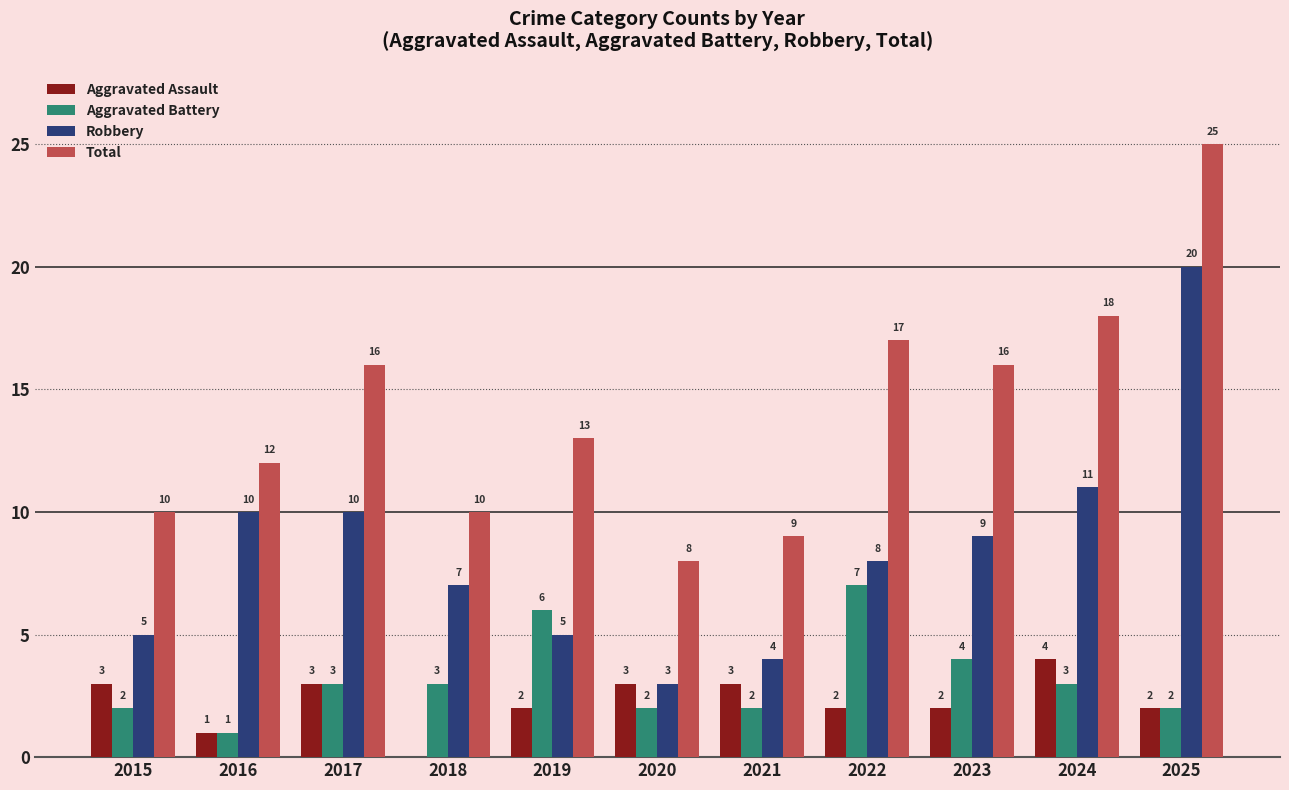

What is the sum of the Robbery values at 2025 and 2015?

25